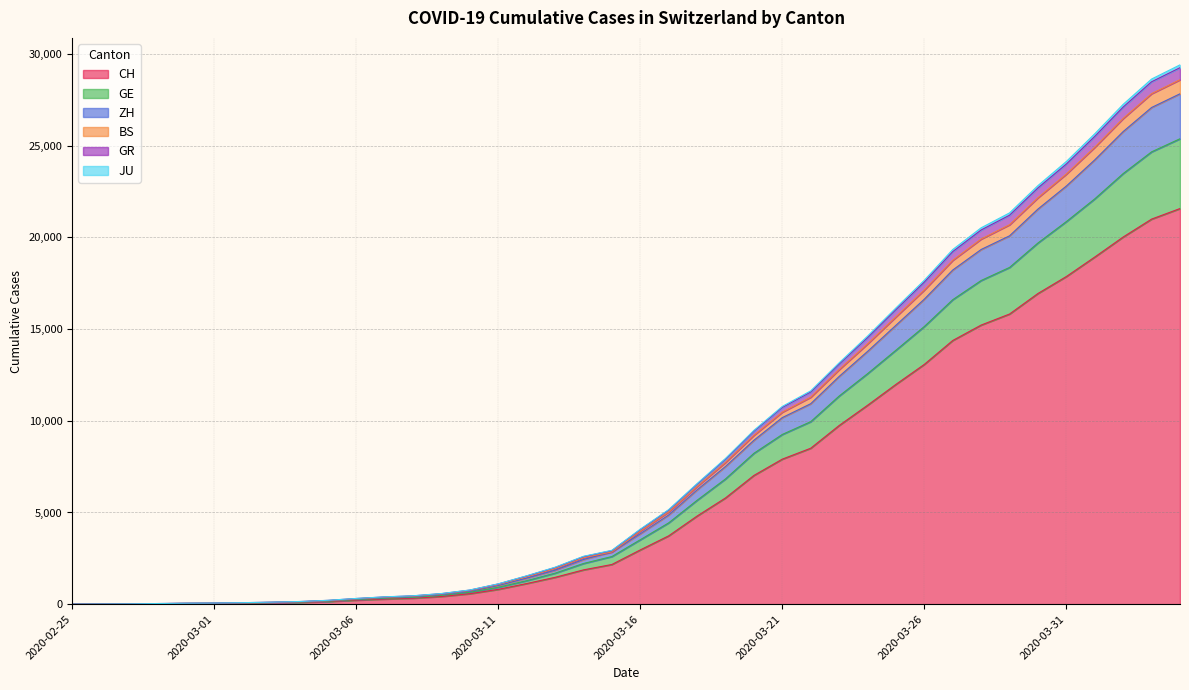

True or false: GE and BS intersect in this chart.

False